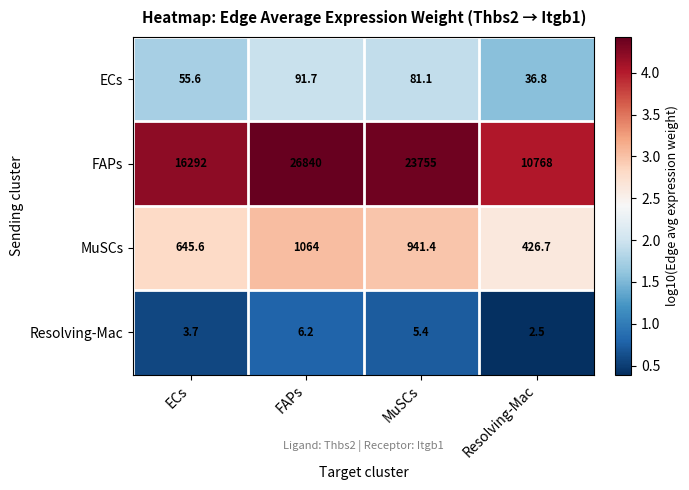

What is the difference between the second highest and minimum values in the FAPs series?

12987.0